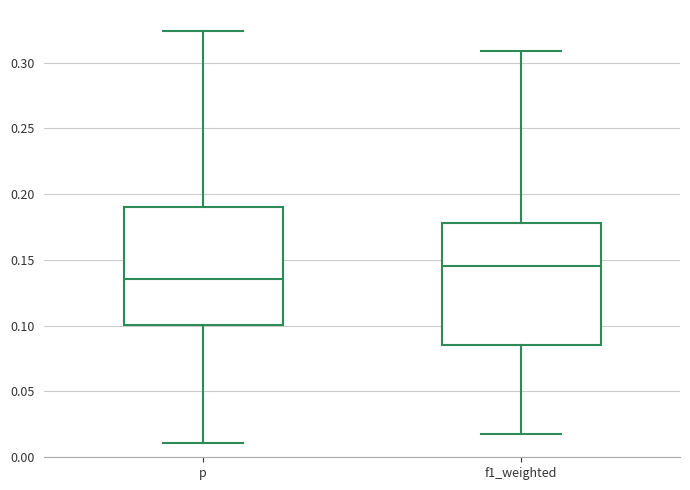

Where is the lower edge of the box for p on the y-axis? The values are not printed on the chart, so give them approximately, as read against the axis.

0.100